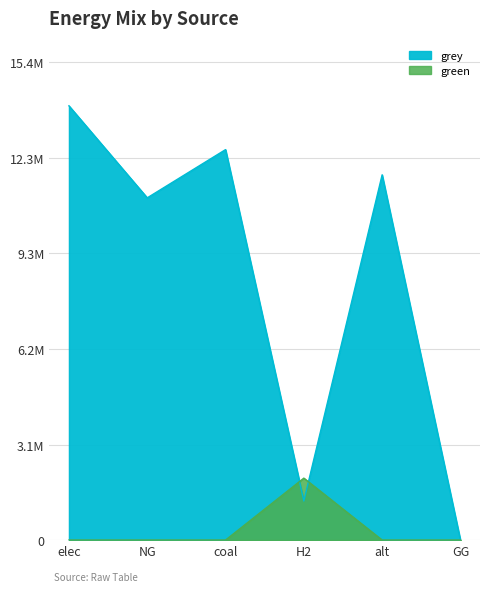

Count the number of data series in this chart.

2